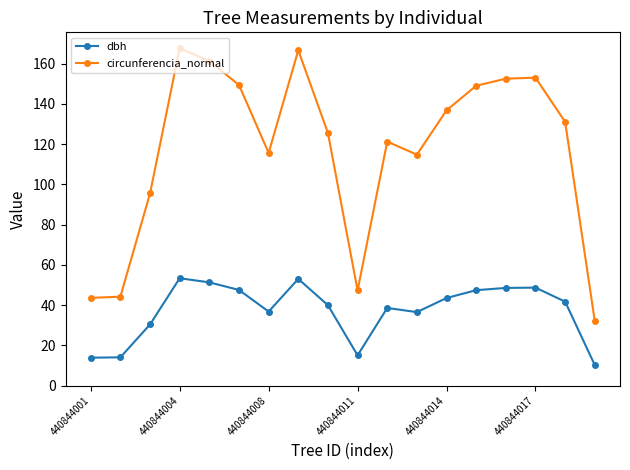

Which series has the largest range (max minus min)?

circunferencia_normal